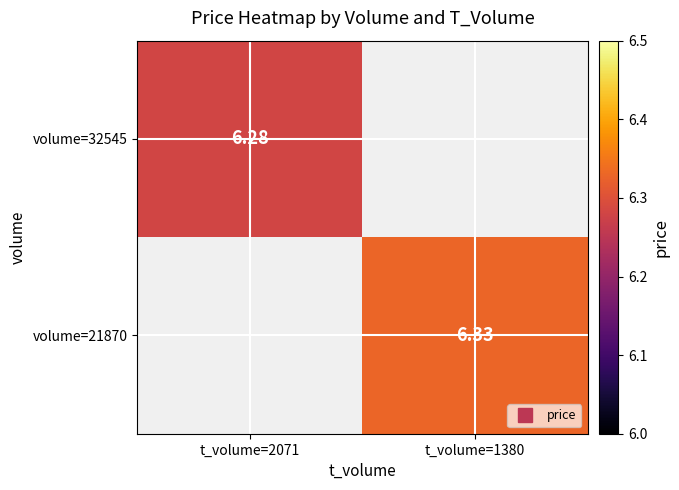

Where is volume=32545 nearest to the value 6?

t_volume=2071